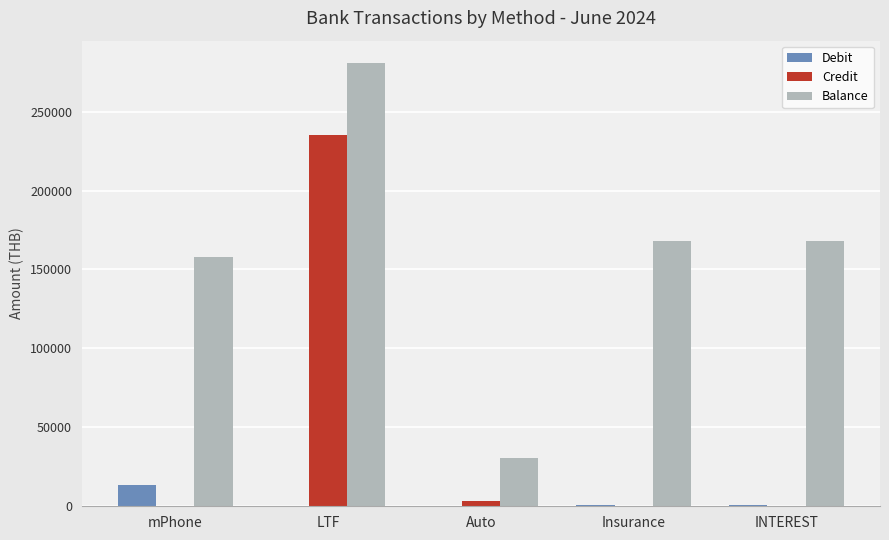

What is the sum of the Balance values at LTF and mPhone?

438516.4